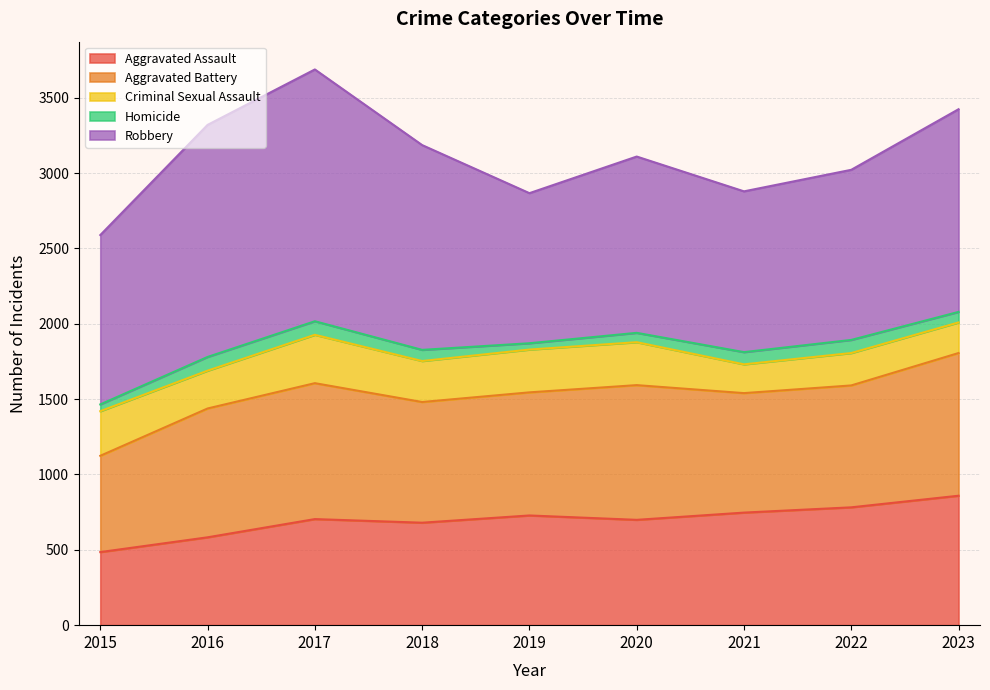

Where is the first local maximum for Aggravated Battery?

2017